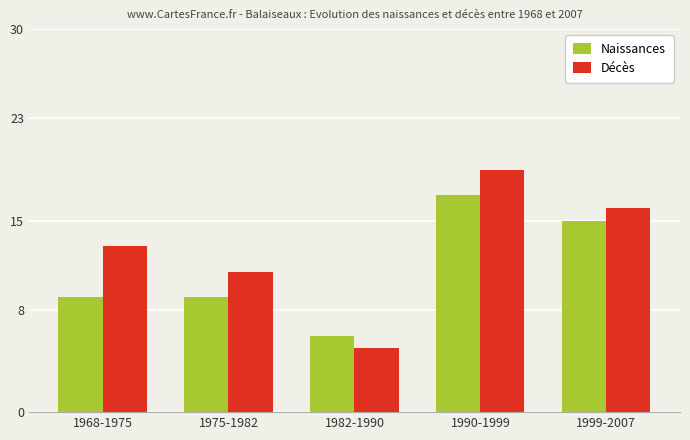

How many categories are shown in the chart?

5